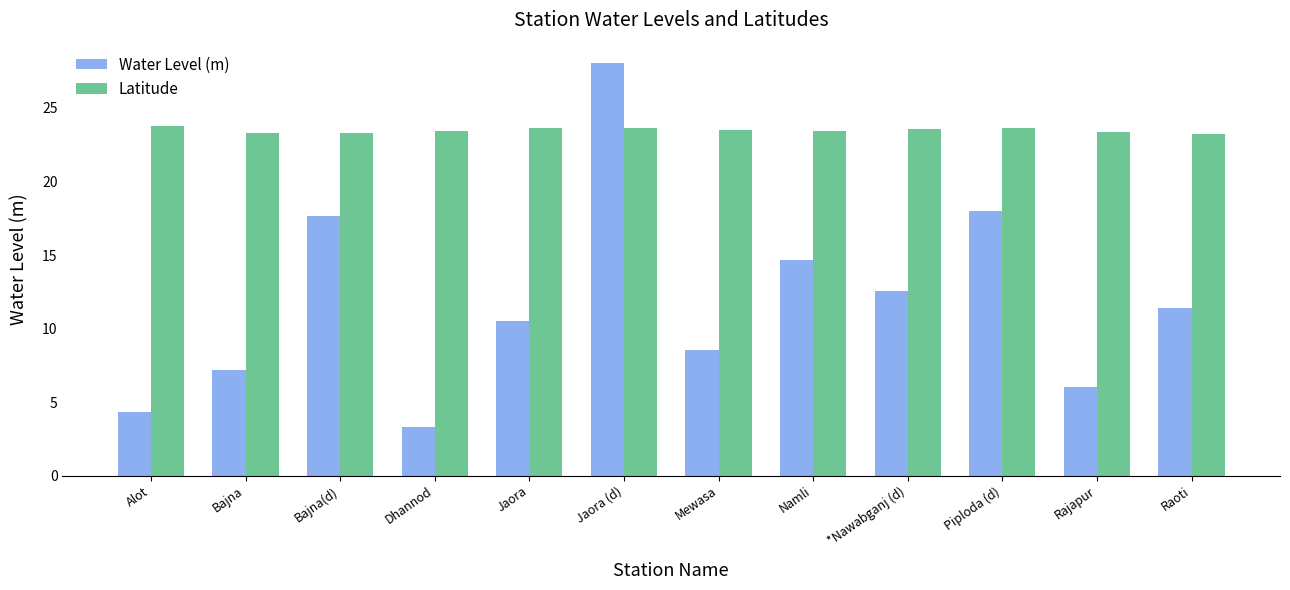

What is the sum of all Water Level (m) values?

142.2